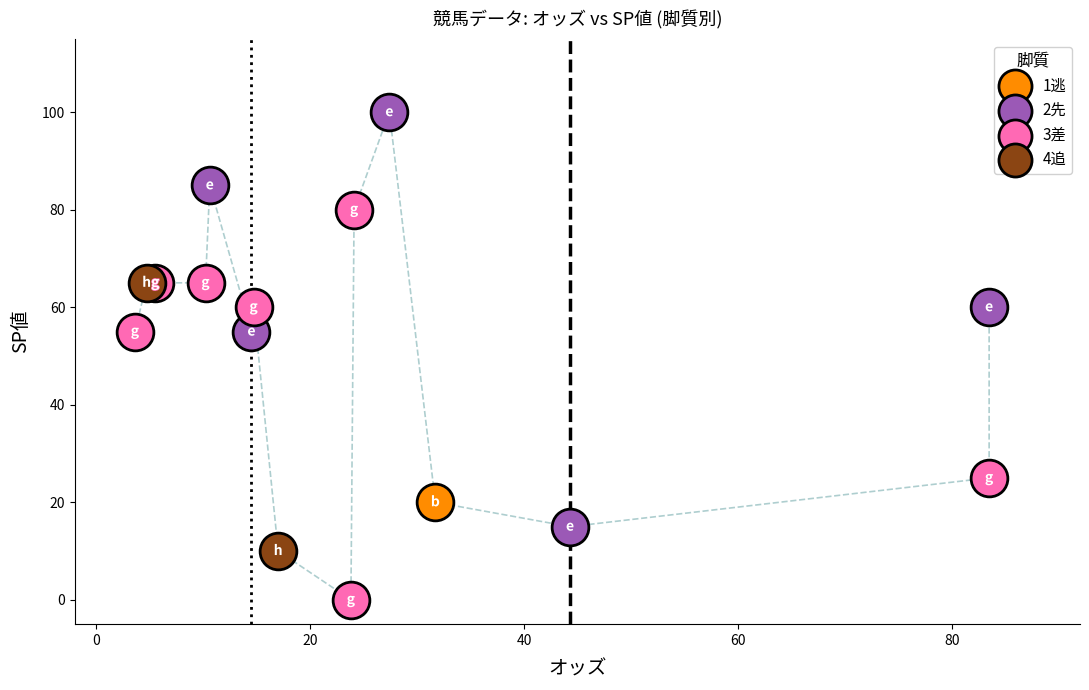

What are all the series names shown in the legend?

1逃, 2先, 3差, 4追